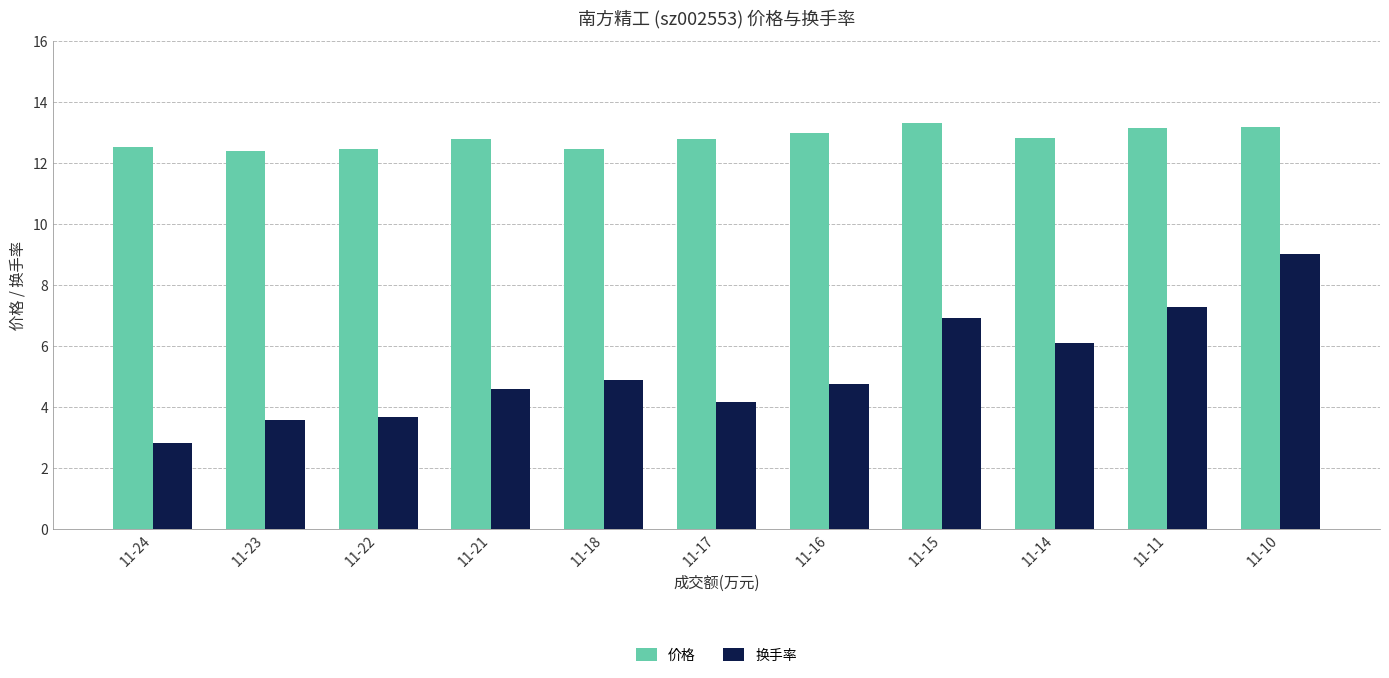

How many categories are shown in the chart?

11